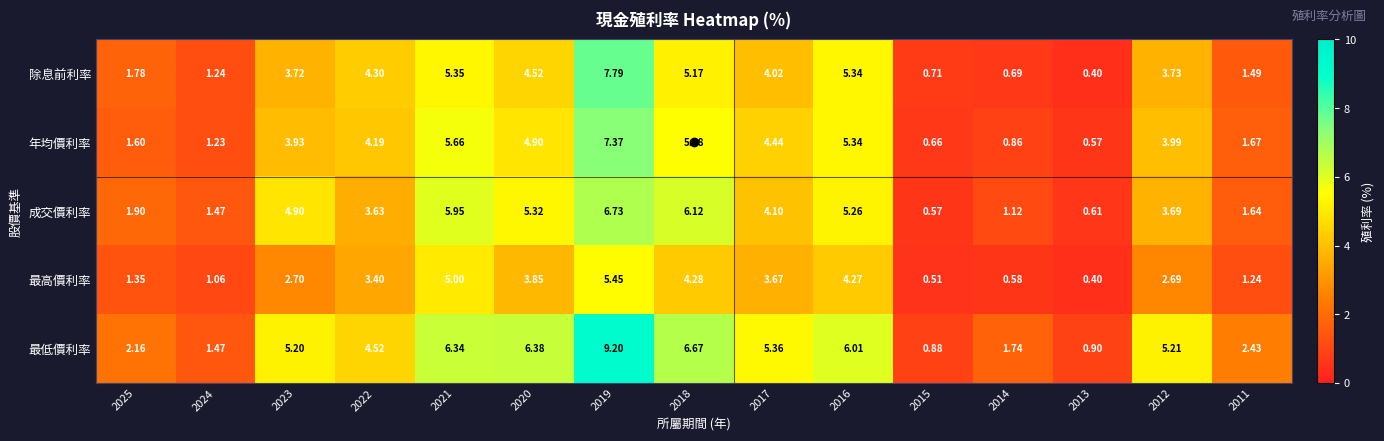

Which series has the largest range (max minus min)?

最低價利率